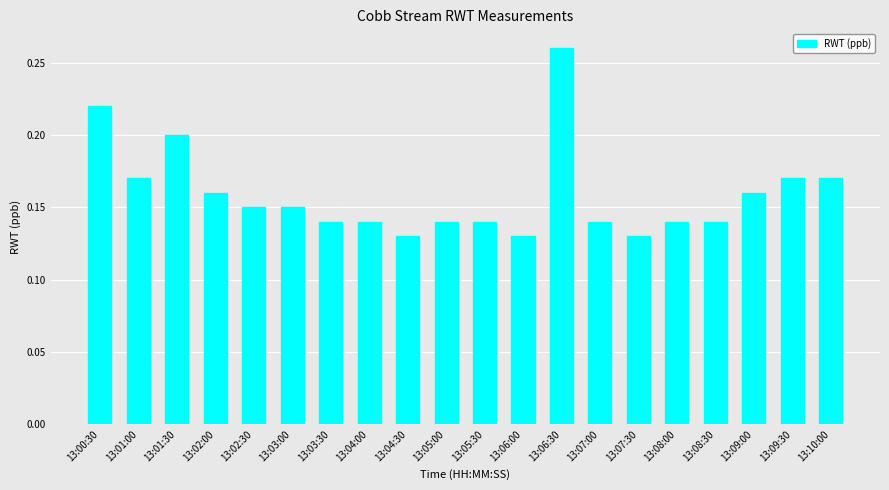

What is the label of the 5th bar from the right?

13:08:00